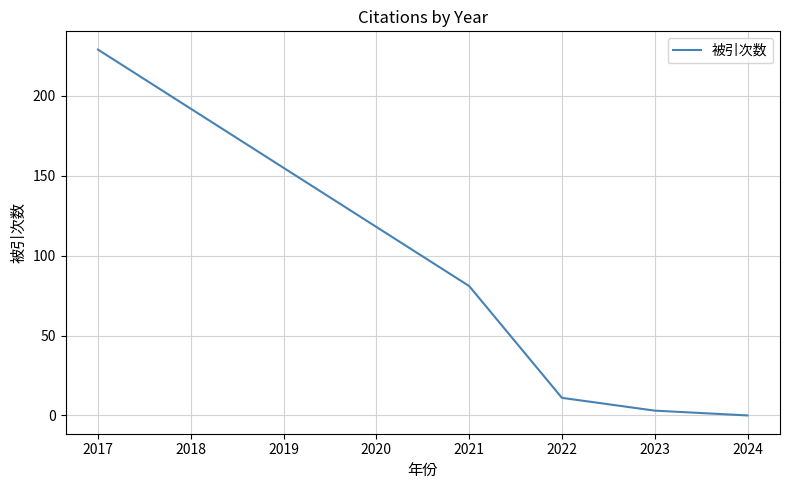

True or false: the data has more than 1 interior local peaks.

False